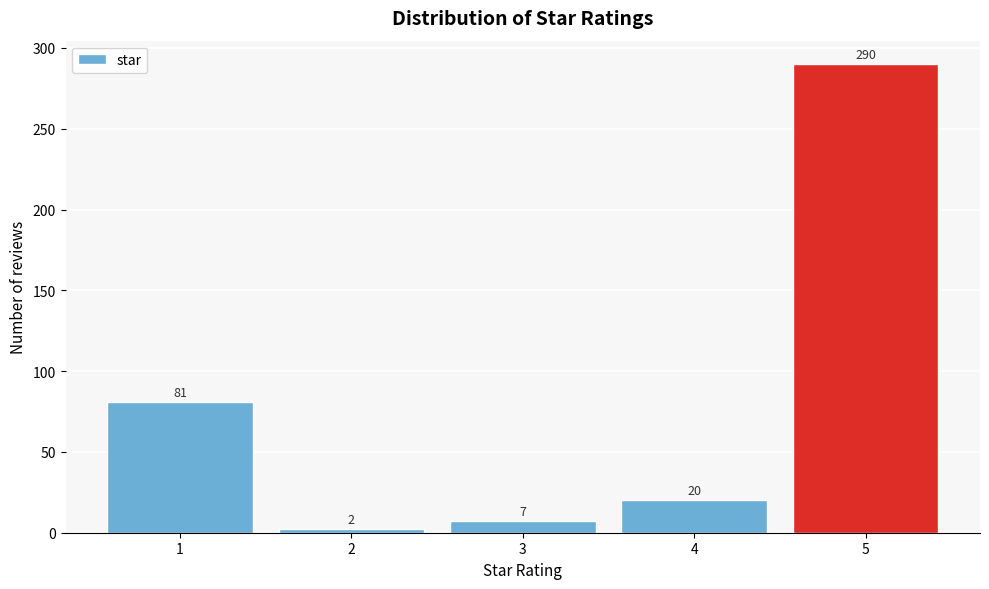

Reading right to left, list all the values displayed in this chart.

290	20	7	2	81